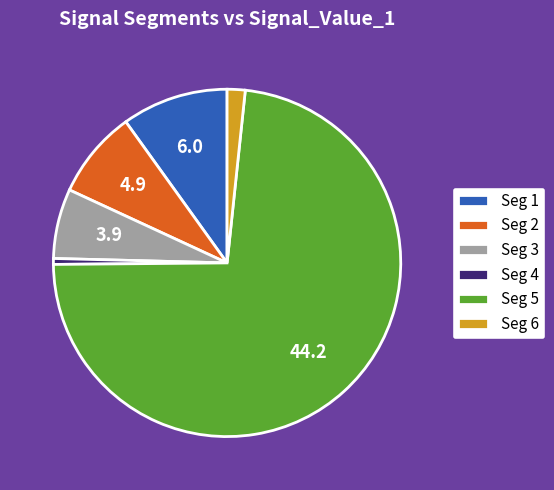

Is there any slice that represents more than half of the pie?

Yes